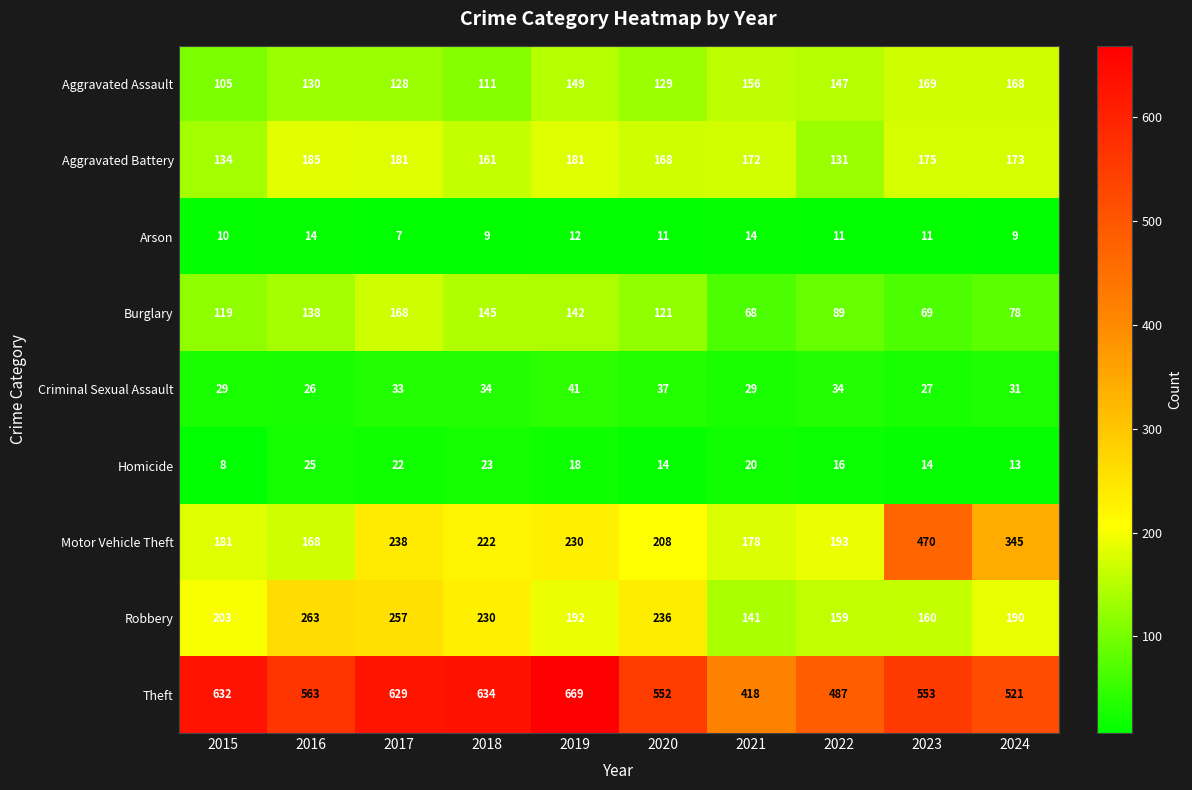

Which series changed the most between 2022 and 2023?

Motor Vehicle Theft